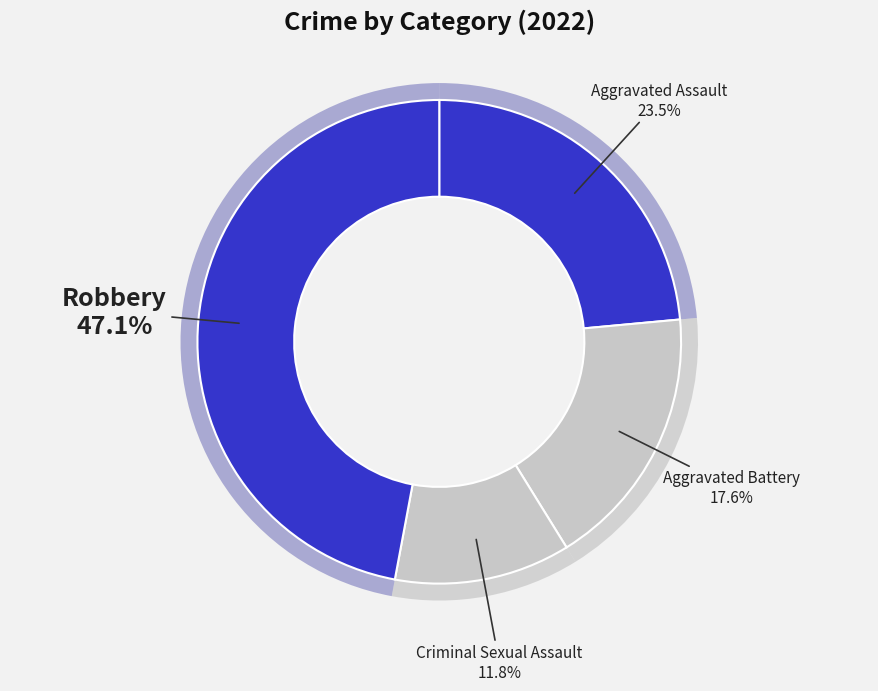

Rank the categories by value from lowest to highest.

Criminal Sexual Assault, Aggravated Battery, Aggravated Assault, Robbery